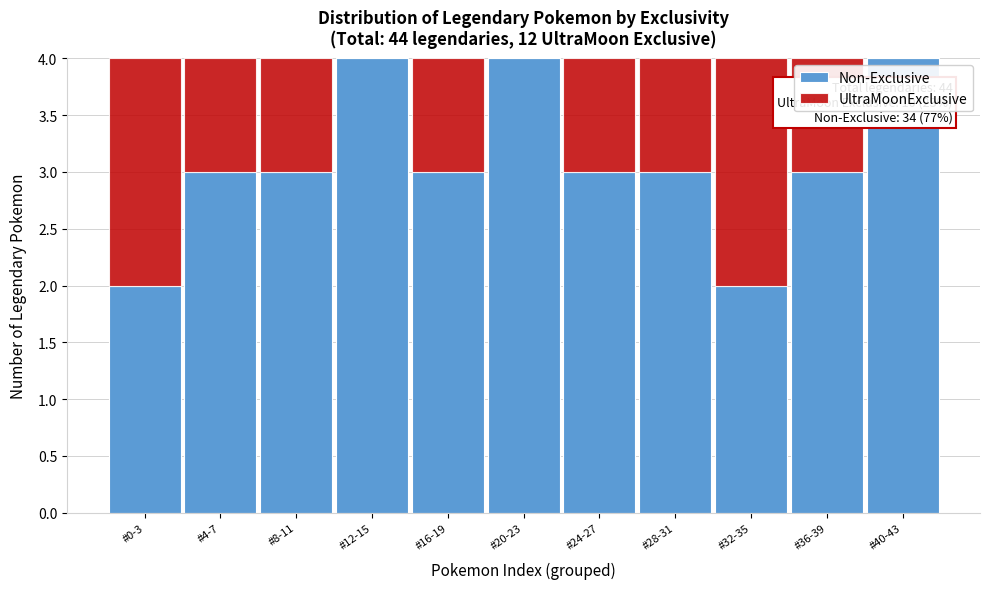

Reading left to right, list the values for the Non-Exclusive series.

#0-3=2	#4-7=3	#8-11=3	#12-15=4	#16-19=3	#20-23=4	#24-27=3	#28-31=3	#32-35=2	#36-39=3	#40-43=4